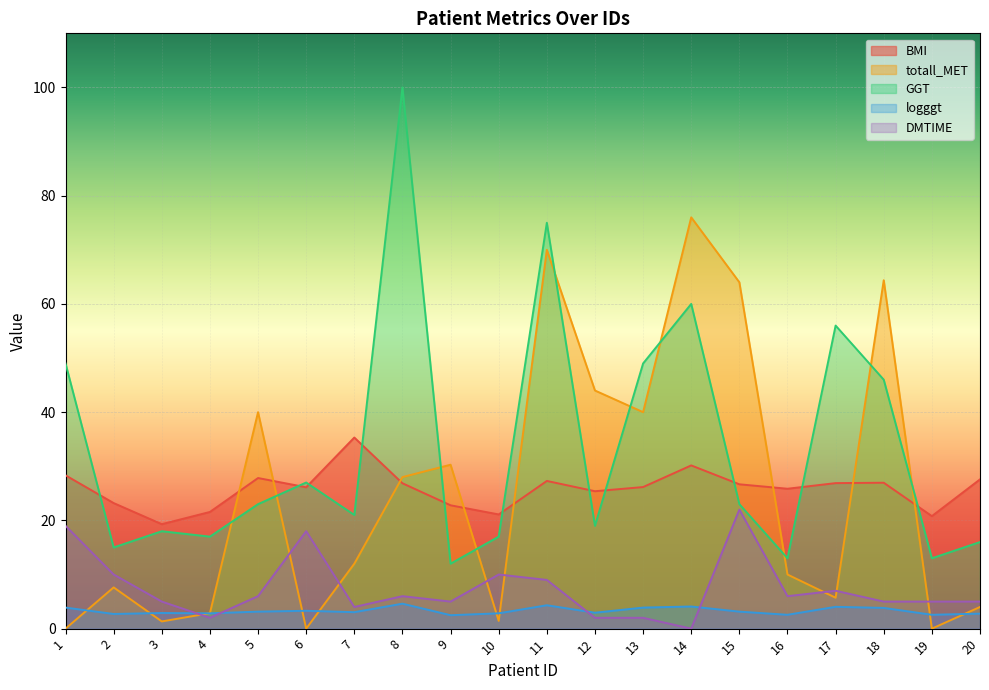

The BMI series shows 13.0 at 14. True or false?

False